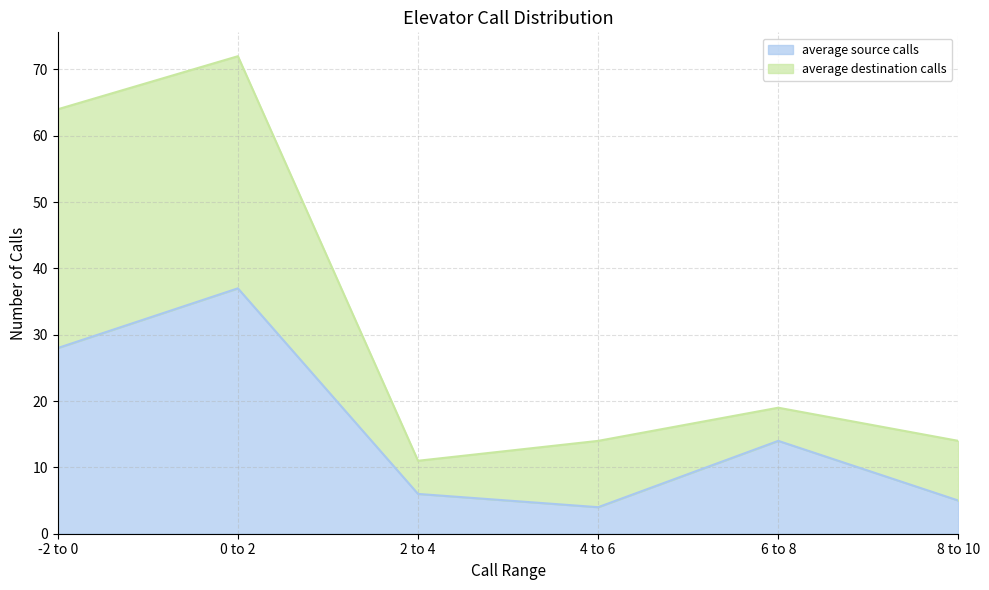

What is the ratio of the value at -2 to 0 to the value at 8 to 10?

5.6